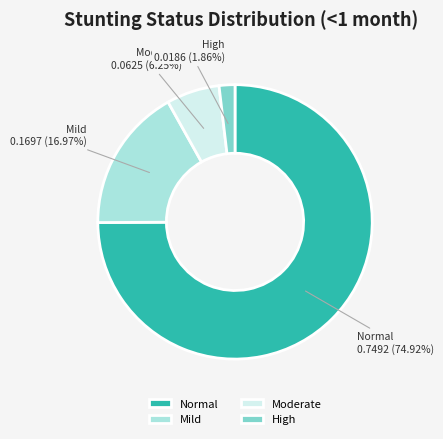

Rank the categories by value from lowest to highest.

High, Moderate, Mild, Normal